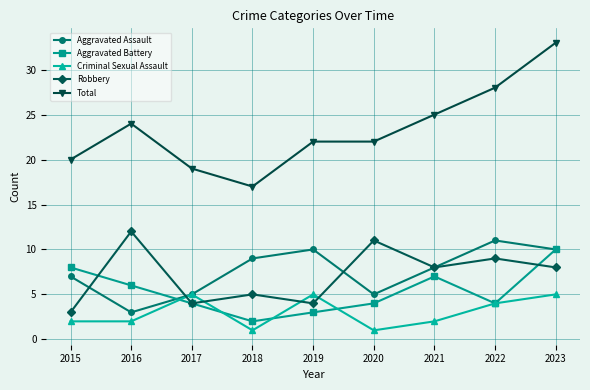

Count the number of categories in the chart.

9